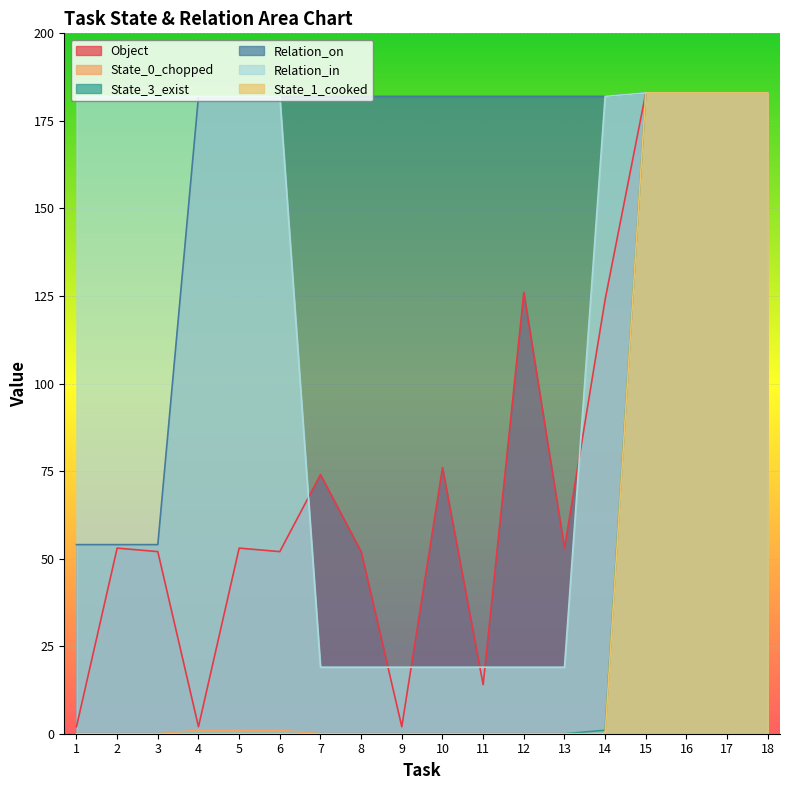

Between 8 and 18, which is larger?

18